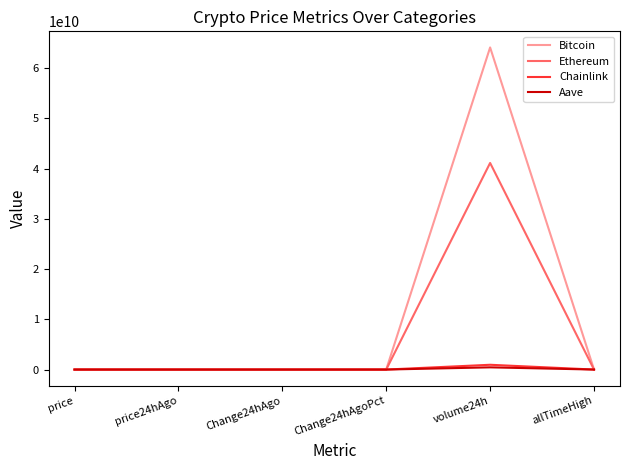

Is the value of Aave at price greater than the value of Ethereum at volume24h?

No